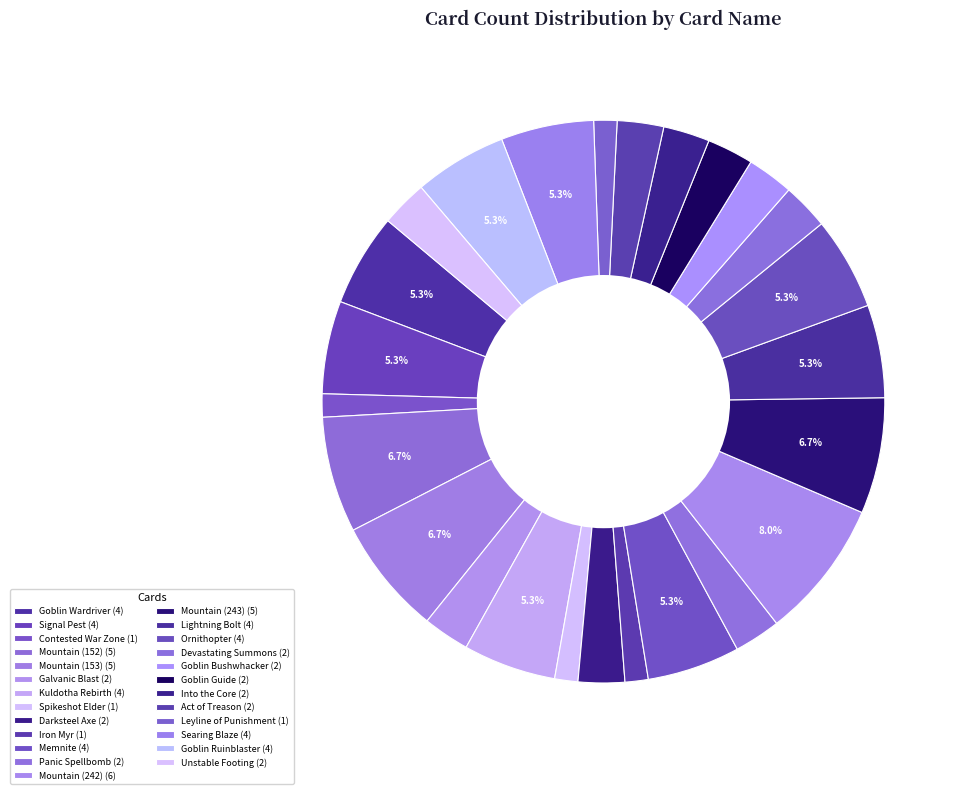

How many segments does this pie chart have?

25